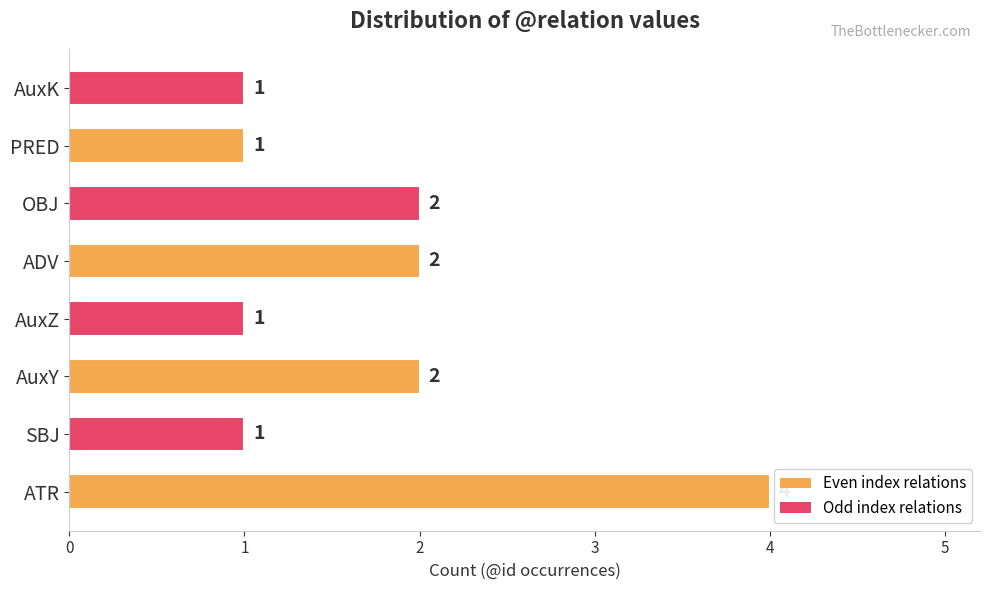

What is the sum of all values?

14